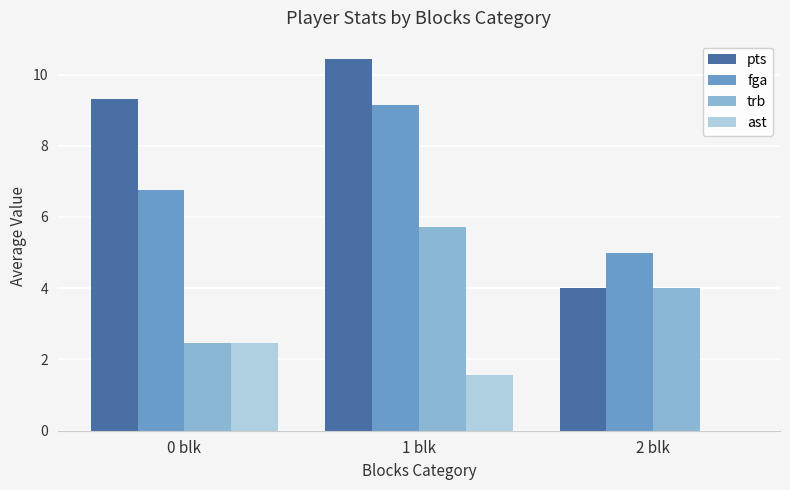

True or false: fga has a value of 5.3 at 1 blk.

False